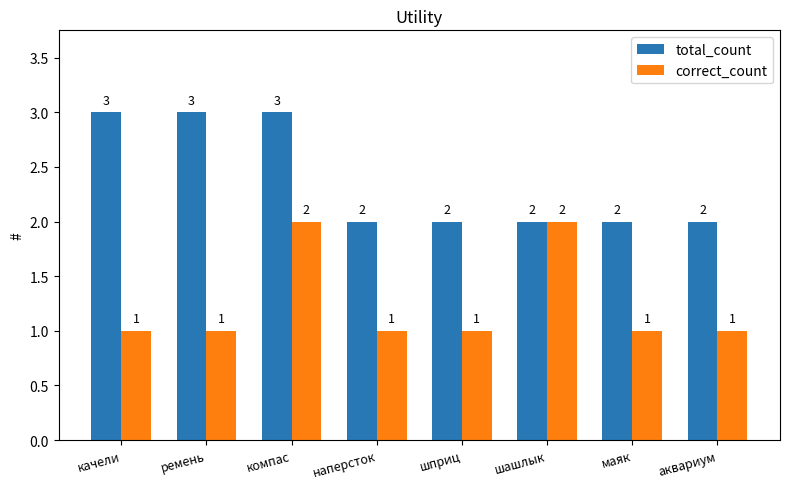

Between наперсток and шашлык, which series saw the biggest shift?

correct_count